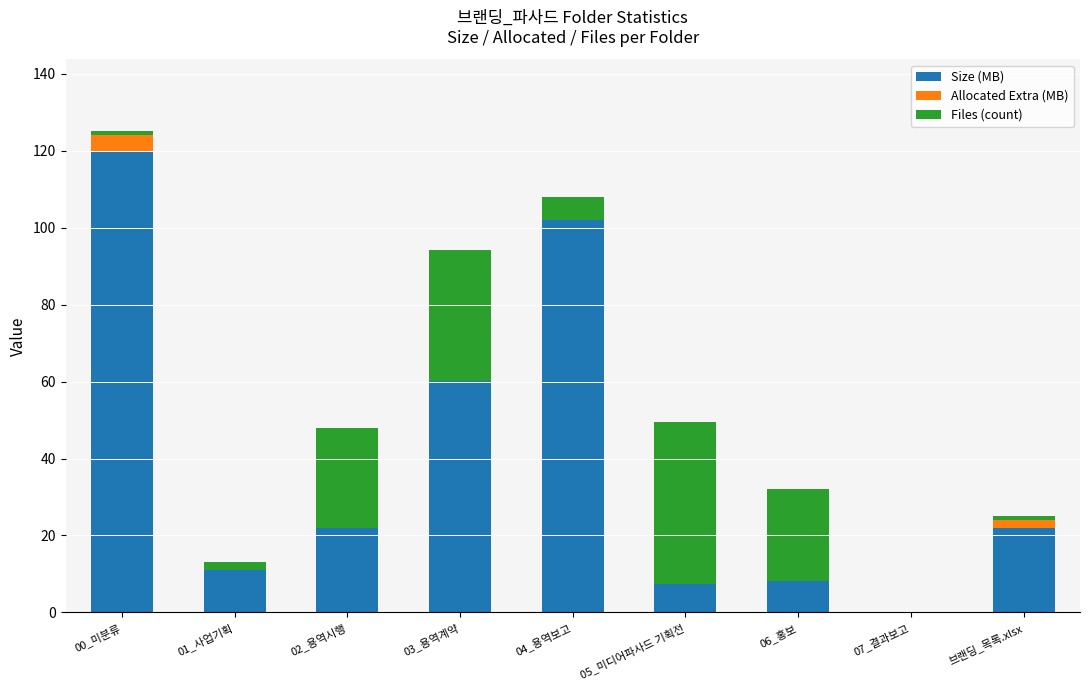

What is the sum of the Size (MB) values at 05_미디어파사드 기획전 and 07_결과보고?

7.5